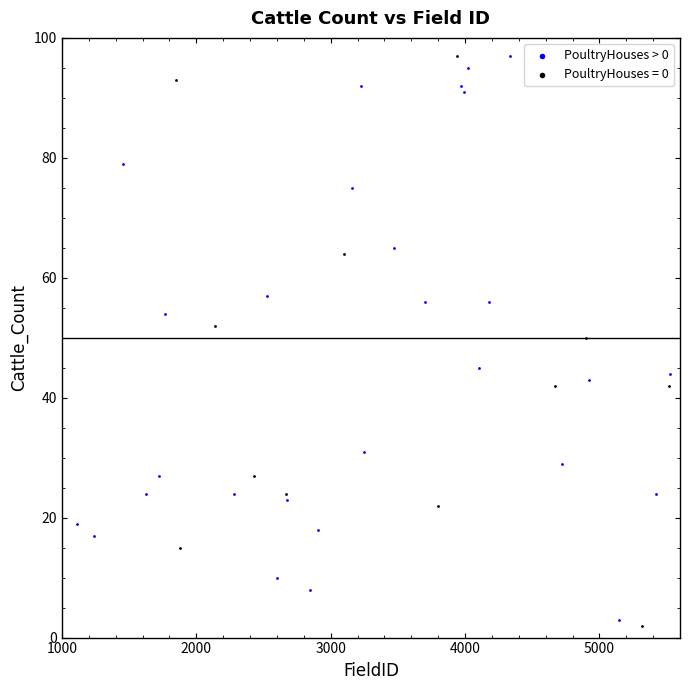

What are all the series names shown in the legend?

PoultryHouses > 0, PoultryHouses = 0